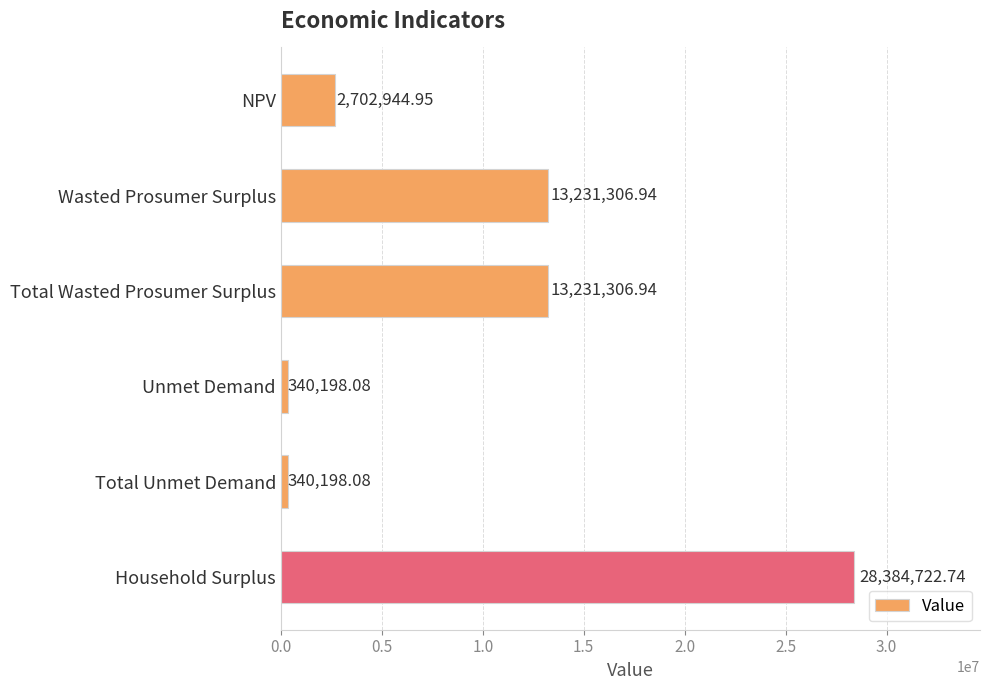

What is the average value?

9705113.0